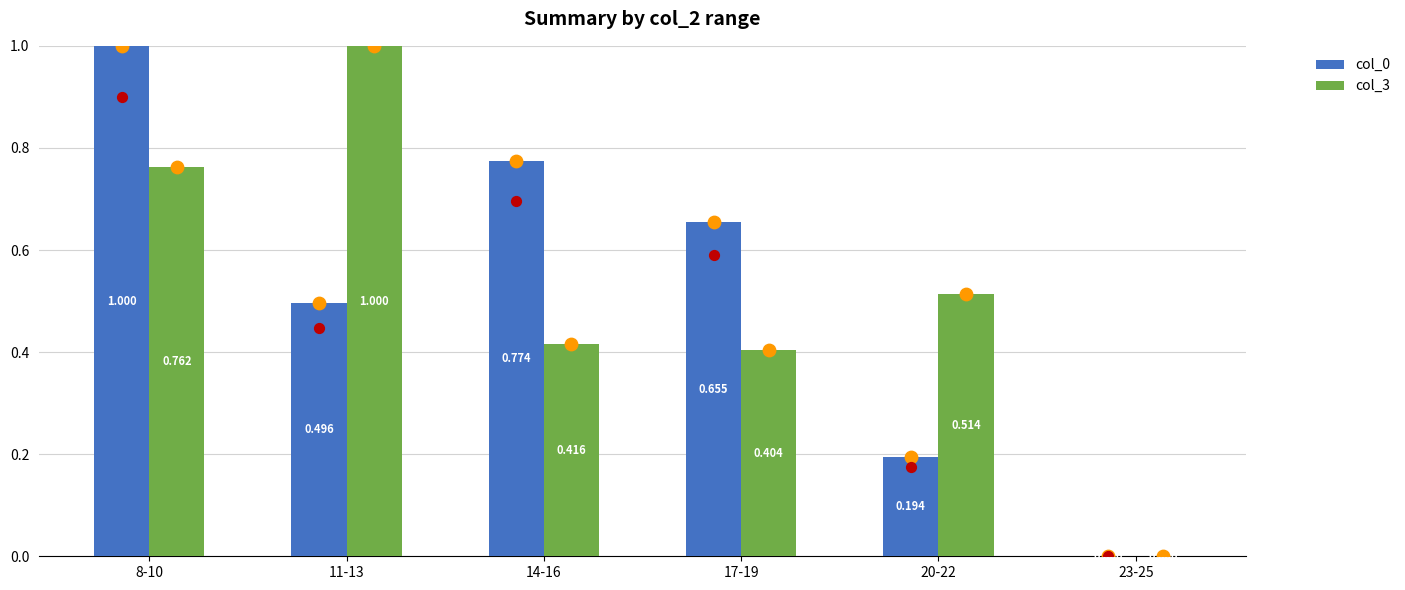

Which series reaches the maximum Y coordinate?

col_0